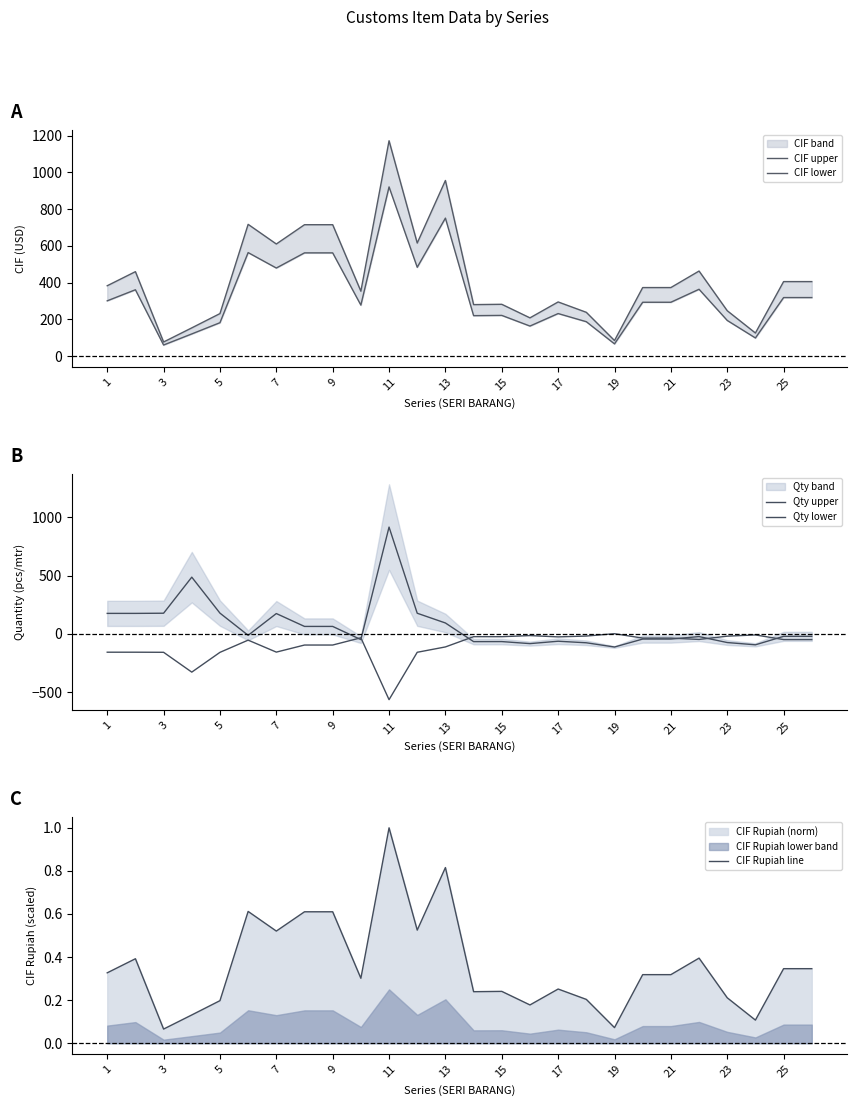

Where does the Qty upper series first go above -20?

1